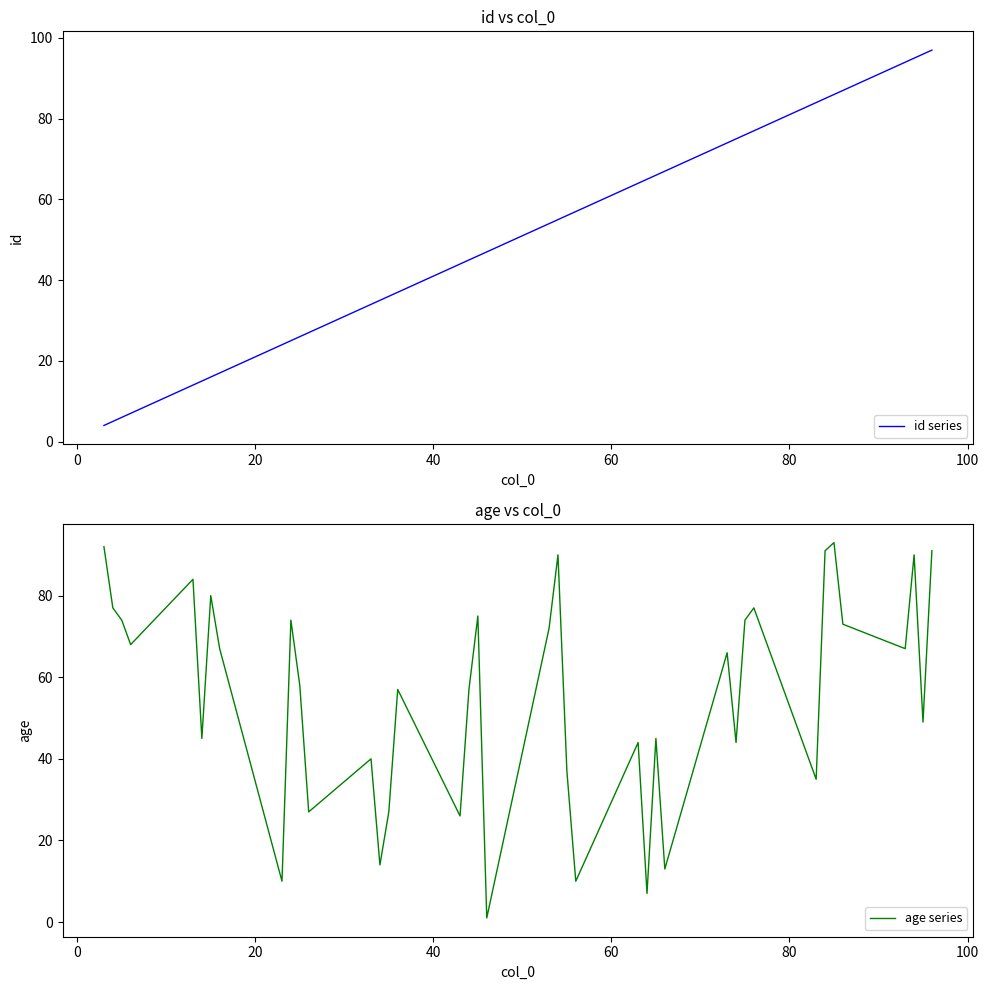

How many intersections are there between id series and age series?

11